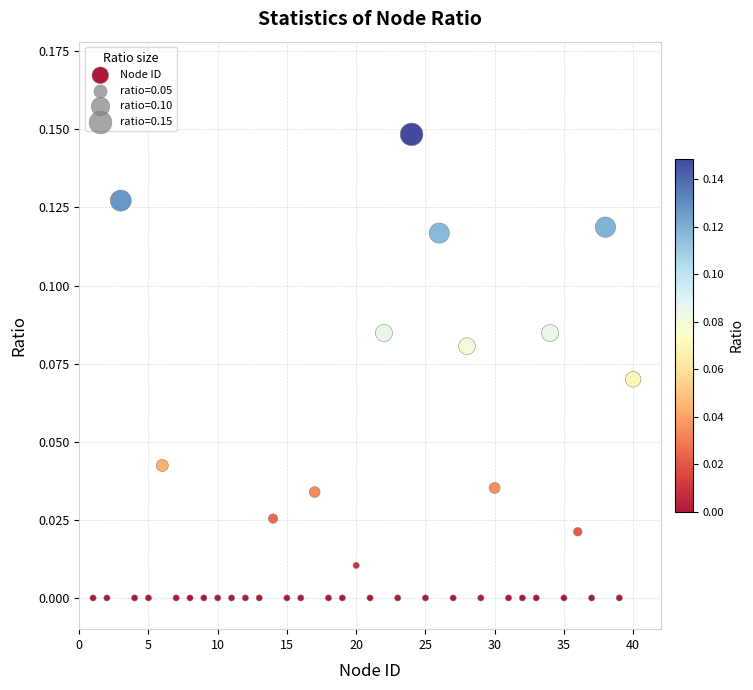

What is the range of X values (max minus min)?

39.0